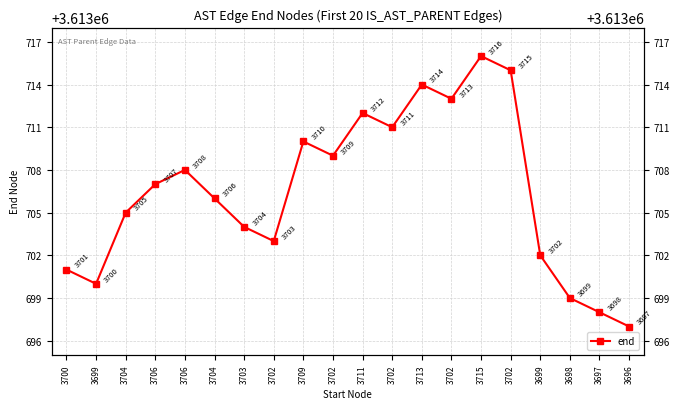

Where is the first local minimum?

3699